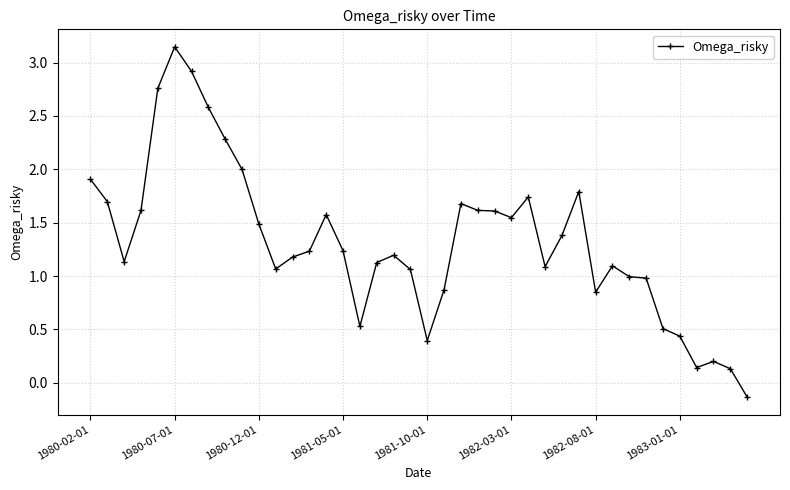

True or false: there are more than 1 points higher than both neighbors.

True